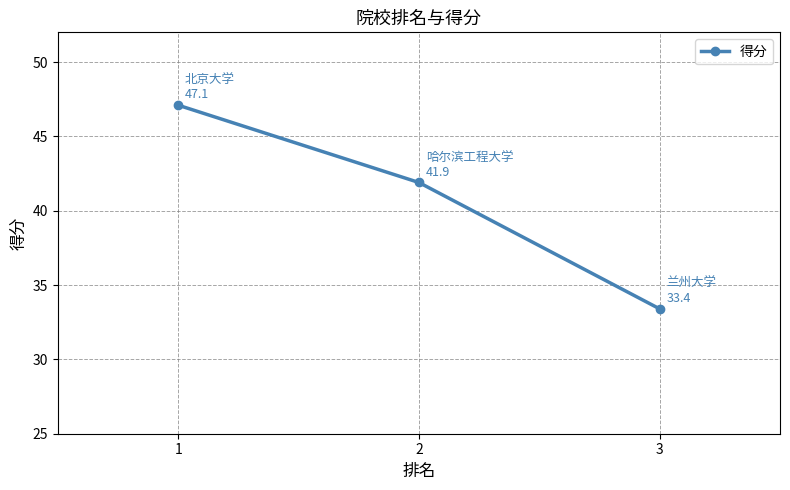

The chart shows a value of 74.2 at 1. True or false?

False